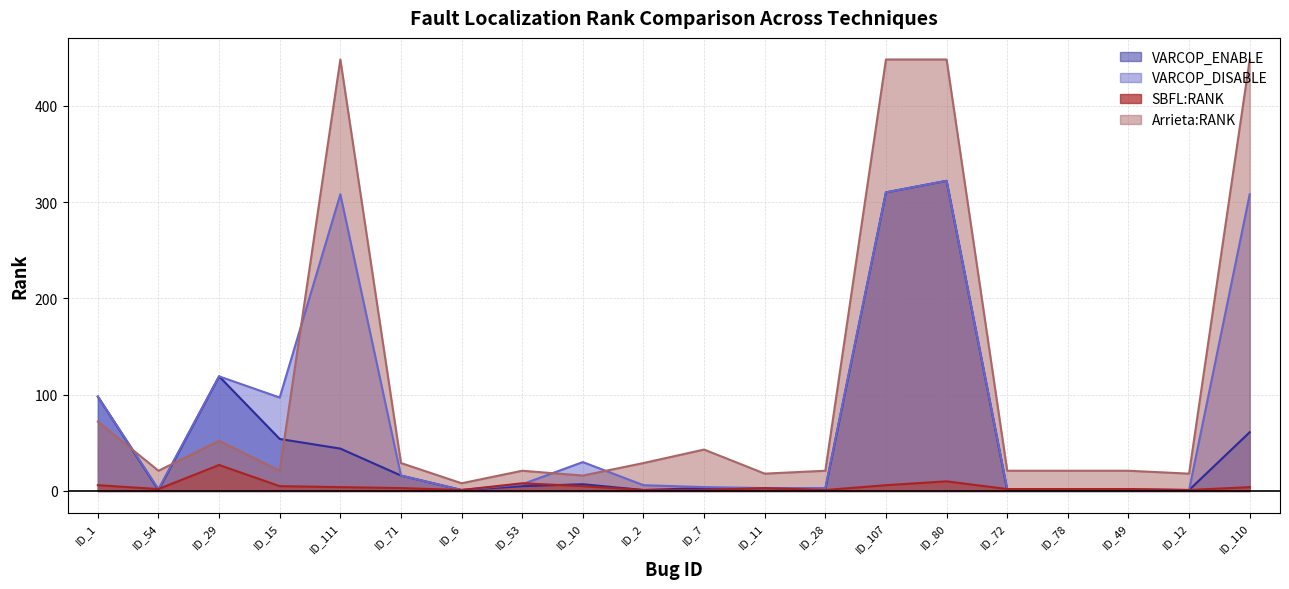

True or false: SBFL:RANK and VARCOP_ENABLE cross at least once.

True